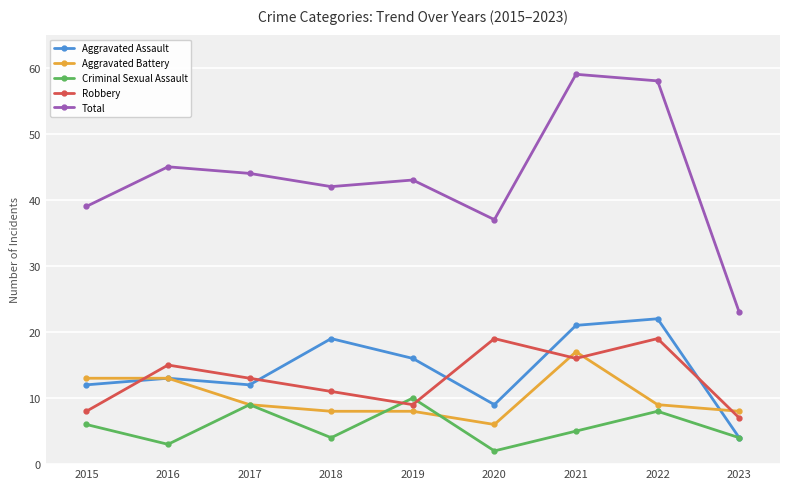

What is the difference between the highest and lowest values at 2020?

35